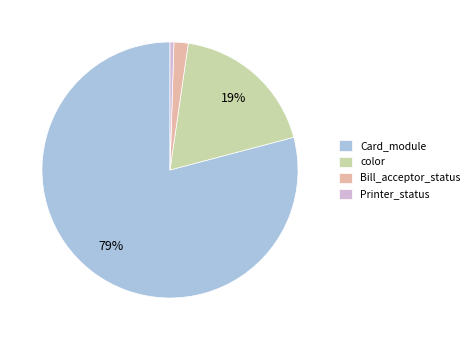

True or false: Card_module accounts for 79% of the total.

True